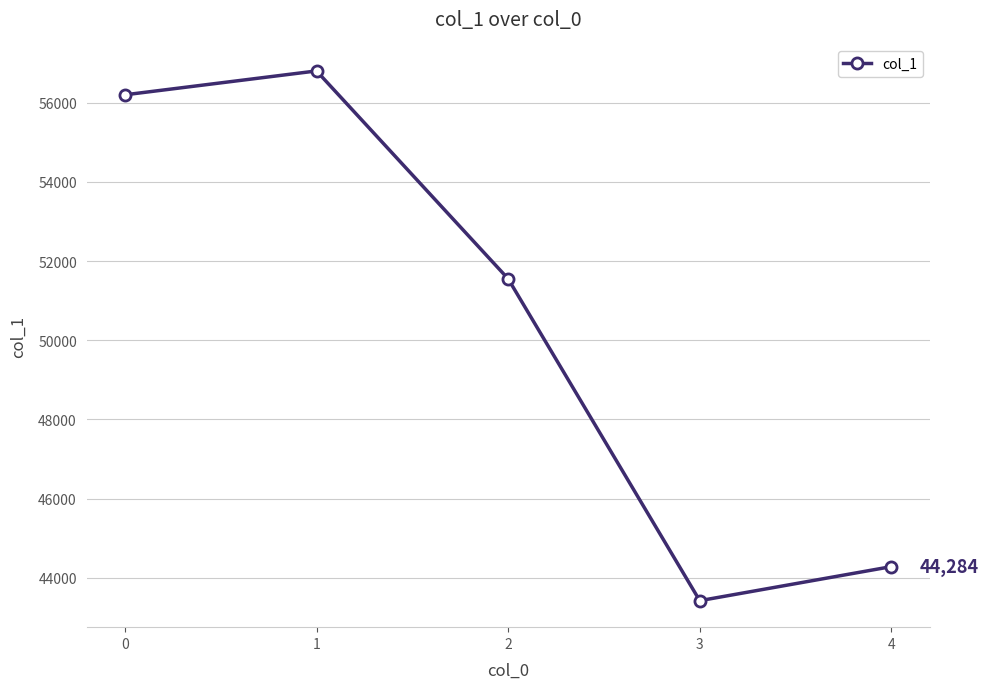

Is it true that the value at 0 is 92426?

False